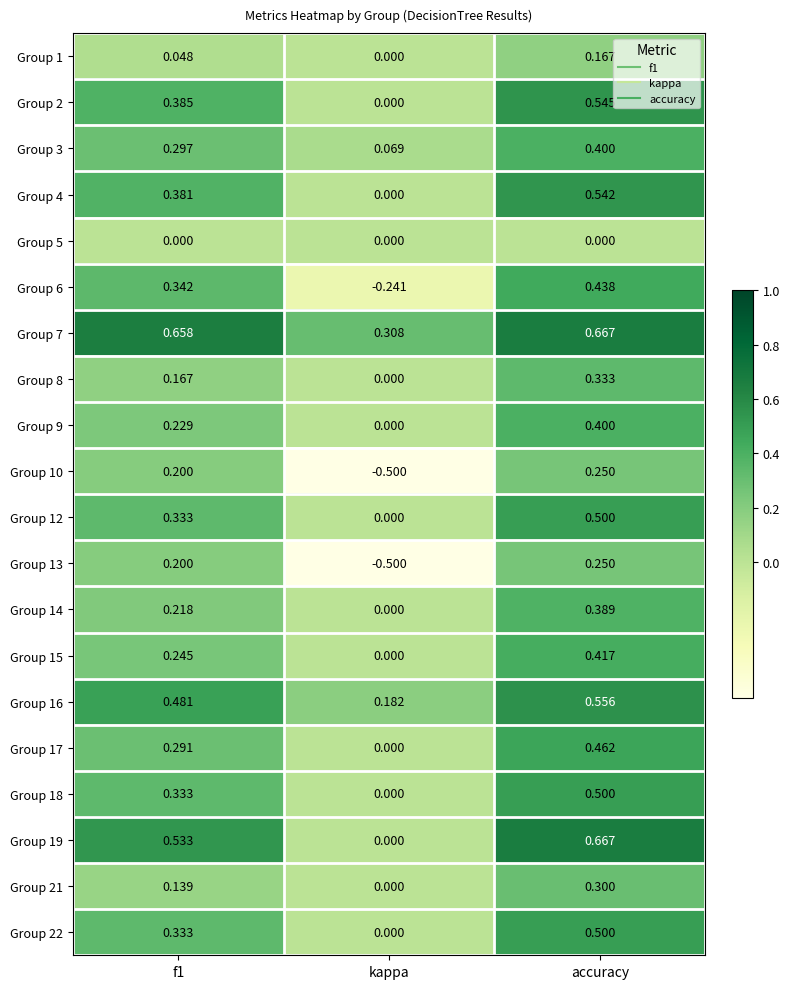

Which category has the highest value in the Group 2 series?

accuracy